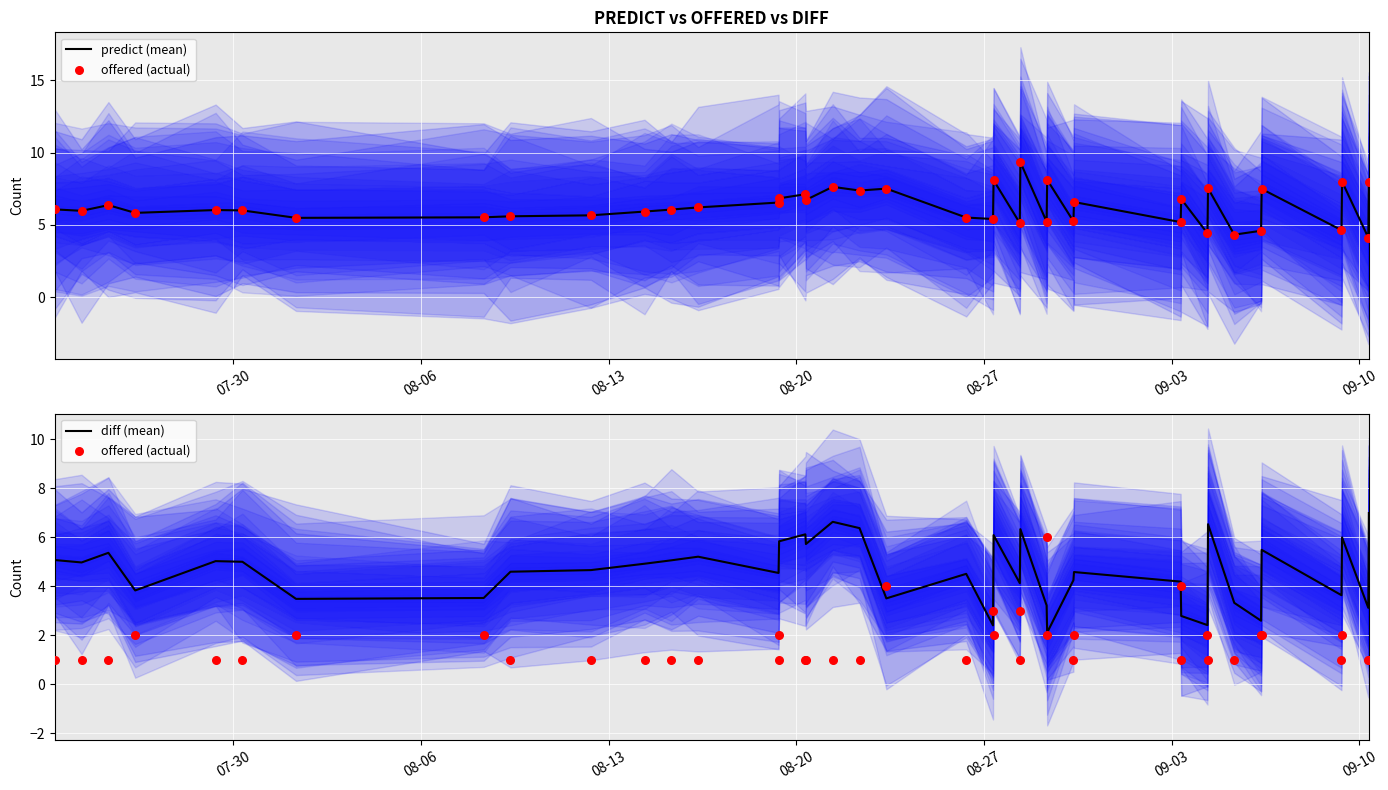

What is the highest value of the diff (mean) series?

7.0